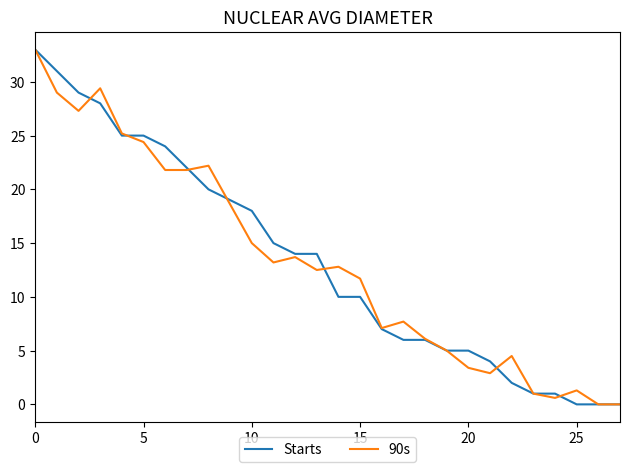

What is the greatest value displayed?

33.0